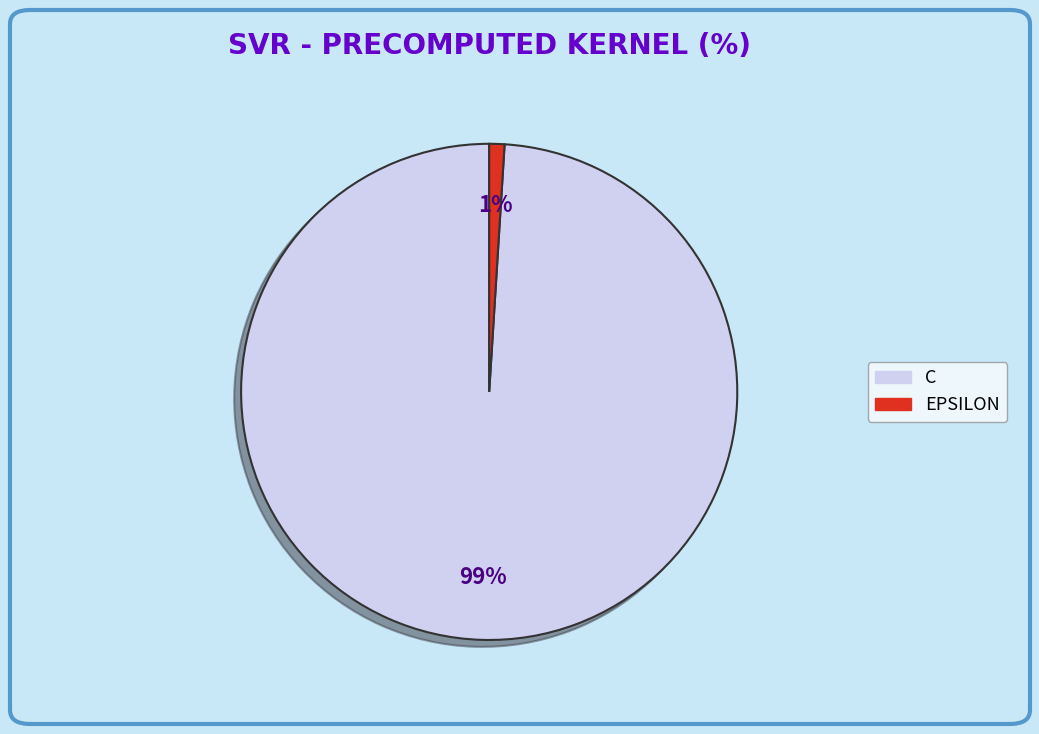

To the nearest percent, what is the average slice percentage?

50%